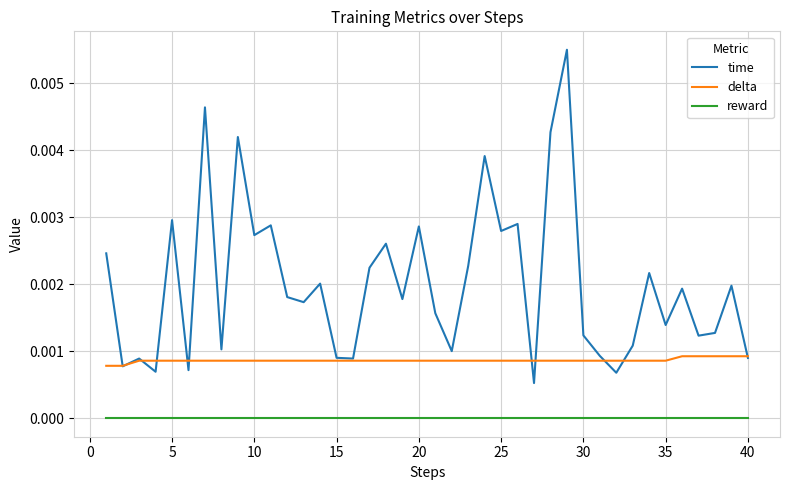

Which series has the widest spread of values?

time